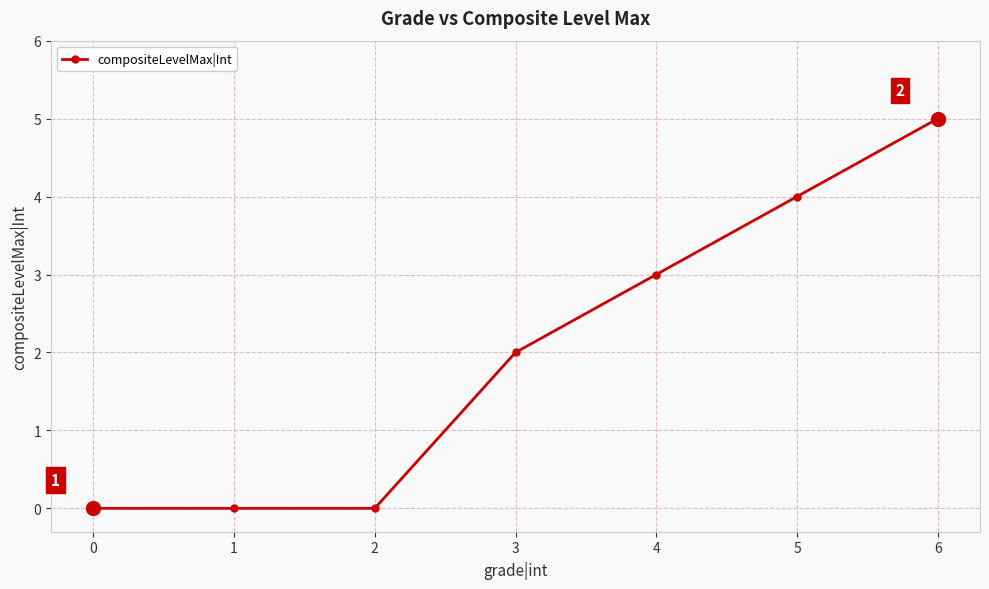

What is the average value?

2